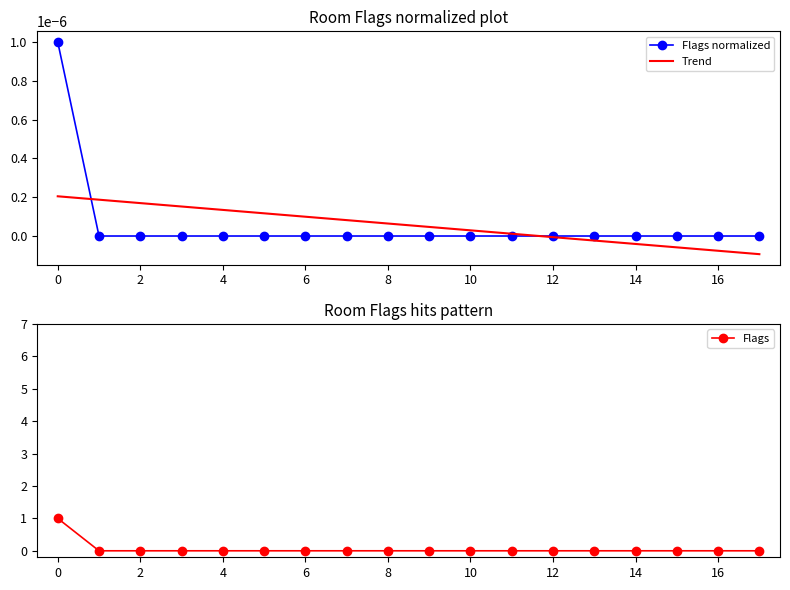

Where is Trend nearest to the value 0?

12